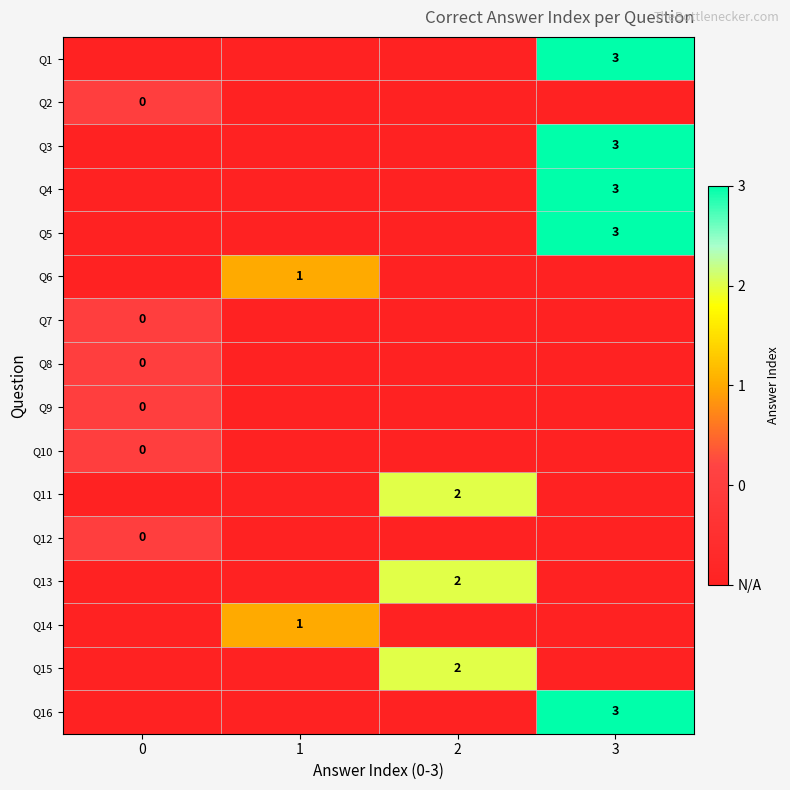

Is it true that Q1 equals 5 at 3?

False